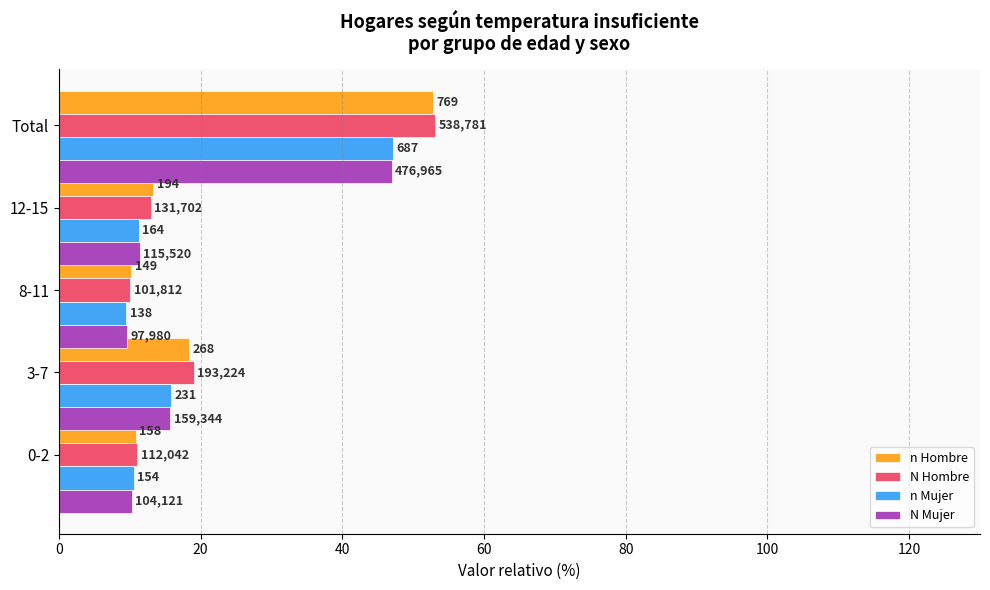

What are all the series names shown in the legend?

n Hombre, N Hombre, n Mujer, N Mujer